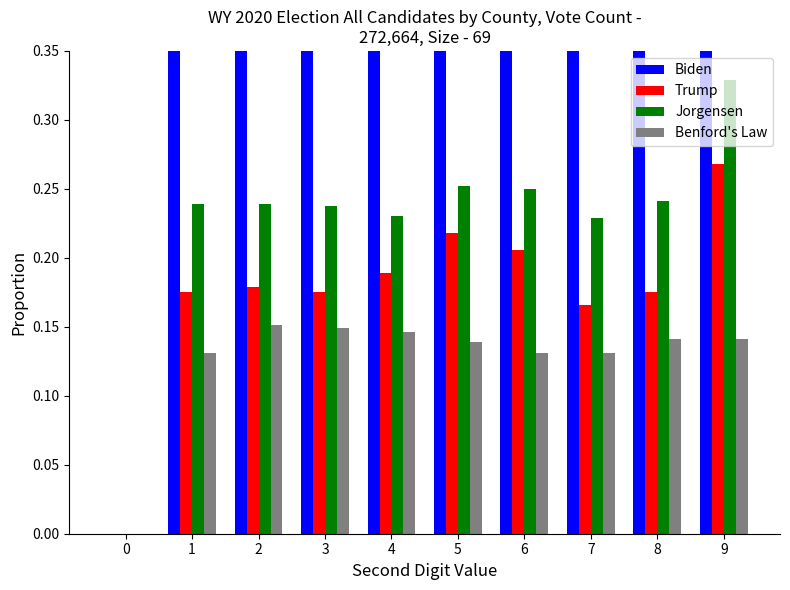

Reading right to left, what are all the values shown in this chart?

Biden: 1.0	1.0	1.0	1.0	1.0	1.0	1.0	1.0	1.0	0.0
Trump: 0.3	0.2	0.2	0.2	0.2	0.2	0.2	0.2	0.2	0.0
Jorgensen: 0.3	0.2	0.2	0.2	0.3	0.2	0.2	0.2	0.2	0.0
Benford's Law: 0.1	0.1	0.1	0.1	0.1	0.1	0.1	0.2	0.1	0.0